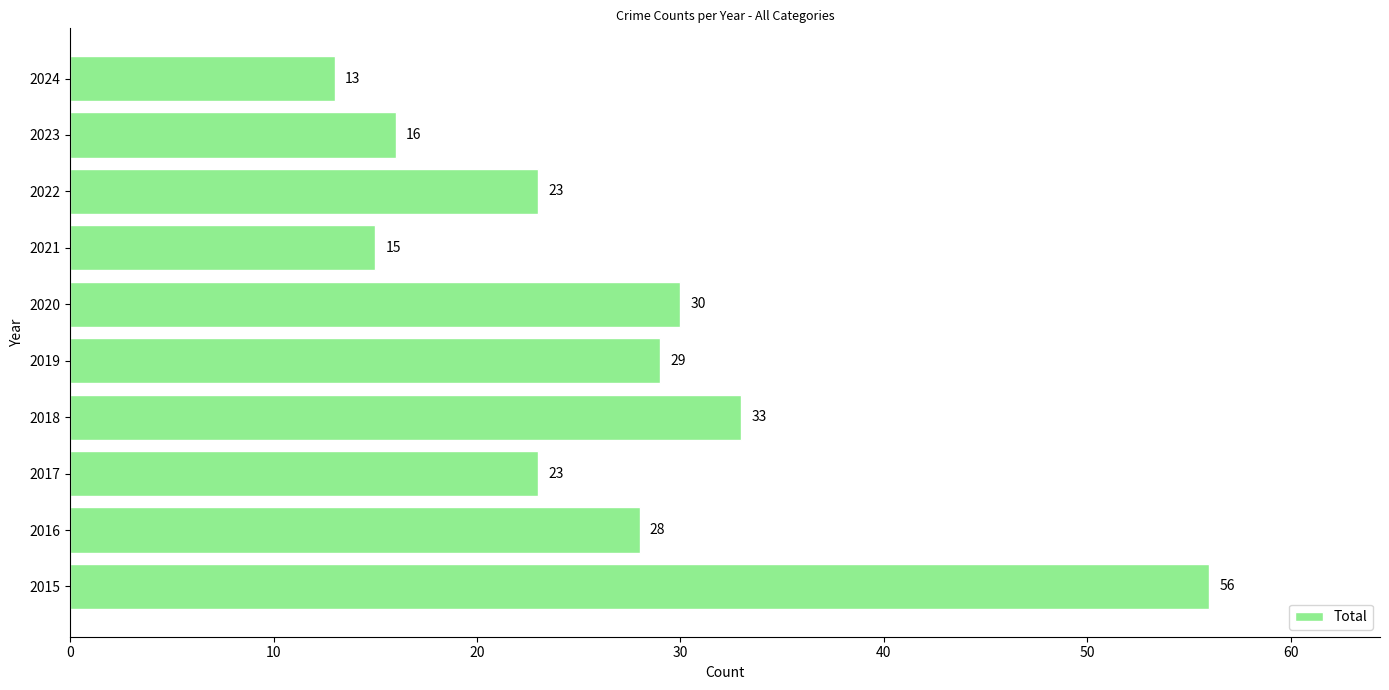

How many distinct data groups are displayed?

1